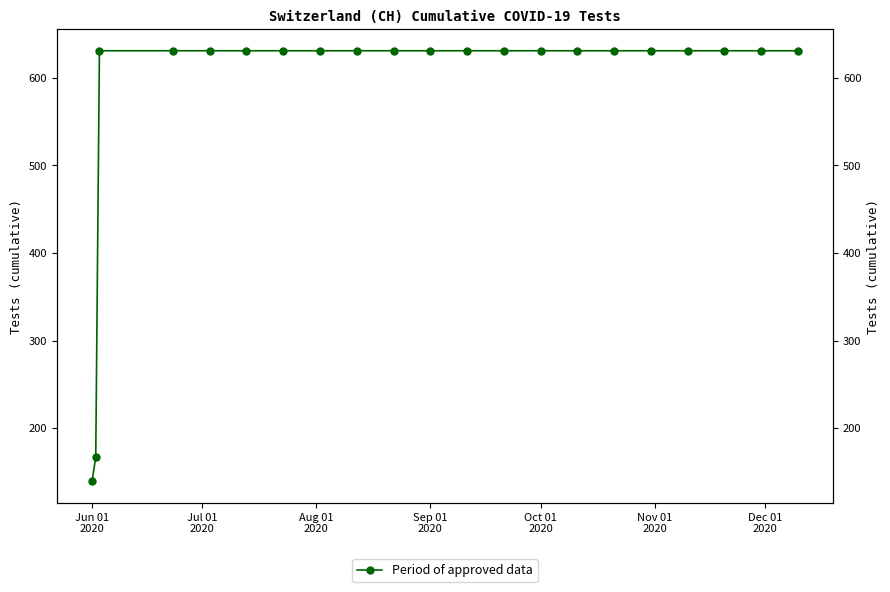

What is the greatest value displayed?

631